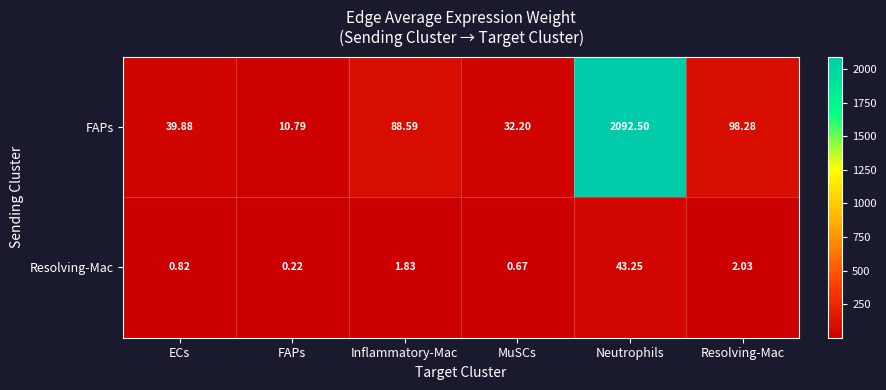

Between ECs and MuSCs, which series saw the biggest shift?

FAPs